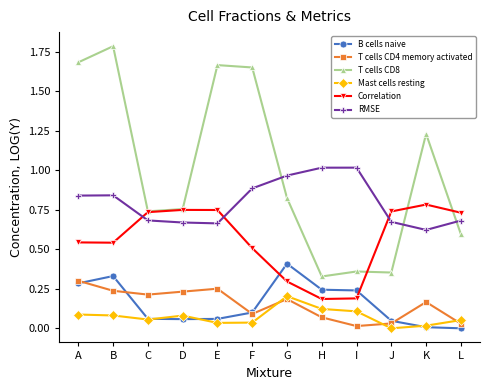

True or false: B cells naive has a value of 0.0 at C.

False